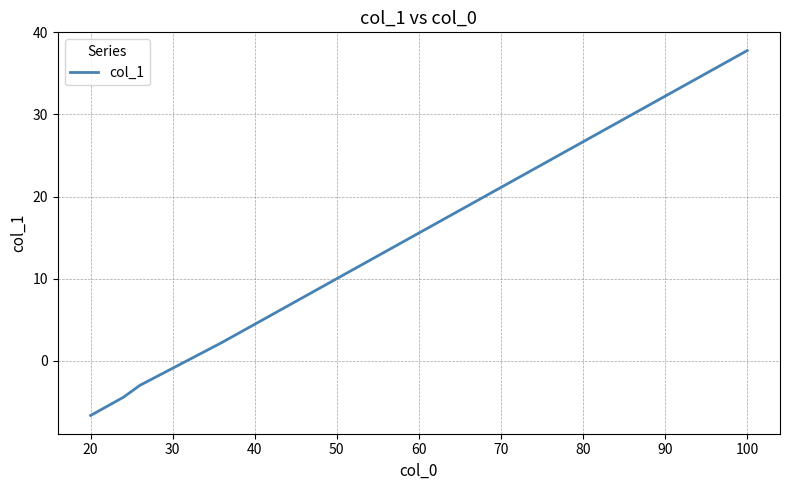

What is the difference between the maximum and minimum values?

44.4